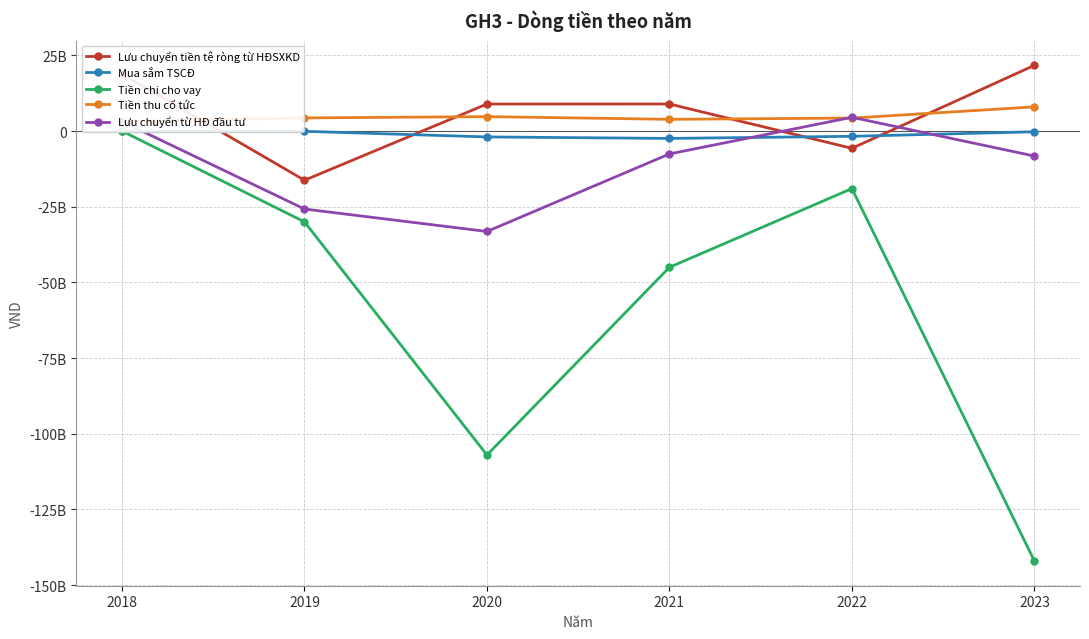

Where is the first local maximum for Lưu chuyển từ HĐ đầu tư?

2022